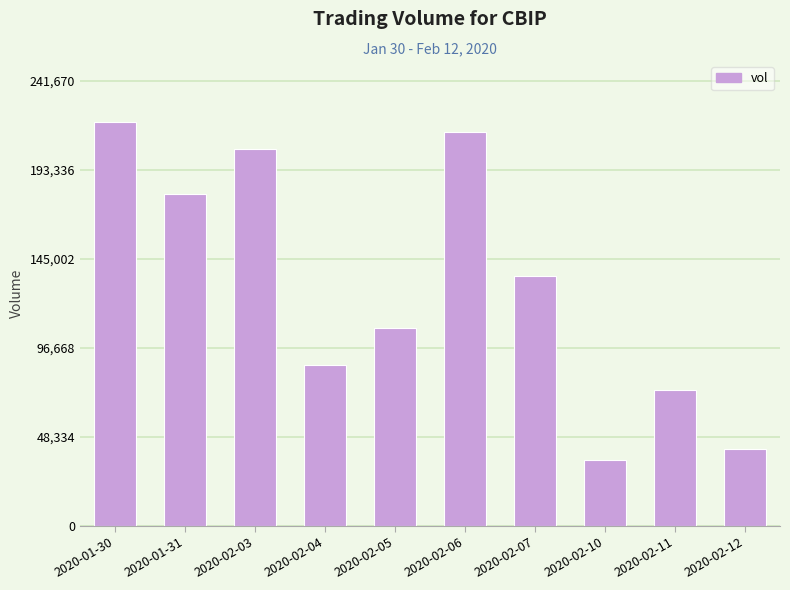

Reading left to right, what are all the values shown in this chart?

219700	180200	204700	87200	107400	214100	135700	36100	74000	41900